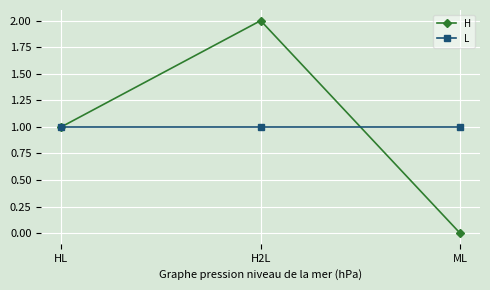

Which series has the largest range (max minus min)?

H